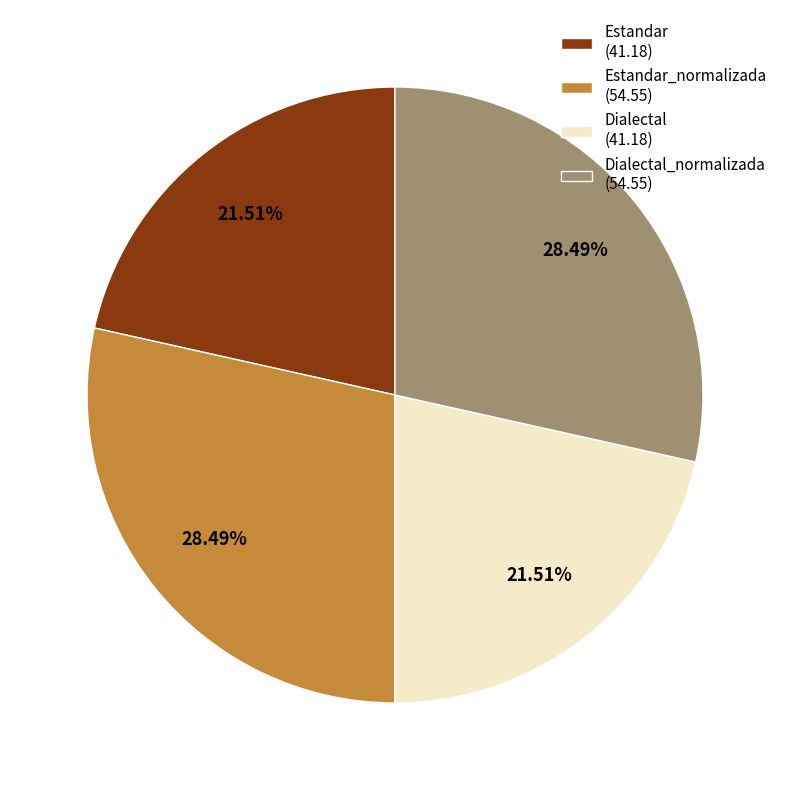

What is the ratio of the value at Dialectal_normalizada (54.55) to the value at Estandar_normalizada (54.55)?

1.0